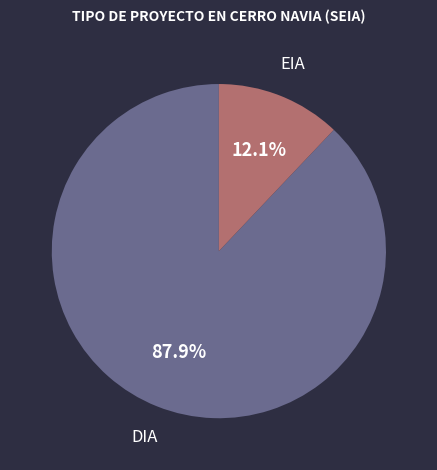

To the nearest percent, what is the difference between the DIA and EIA slice percentages?

76%